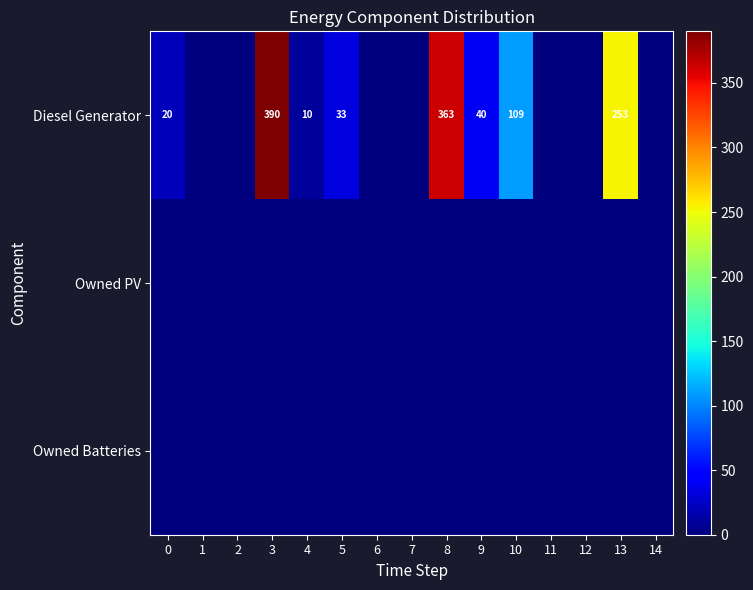

Is the value of Diesel Generator at 12 greater than the value of Owned Batteries at 7?

No